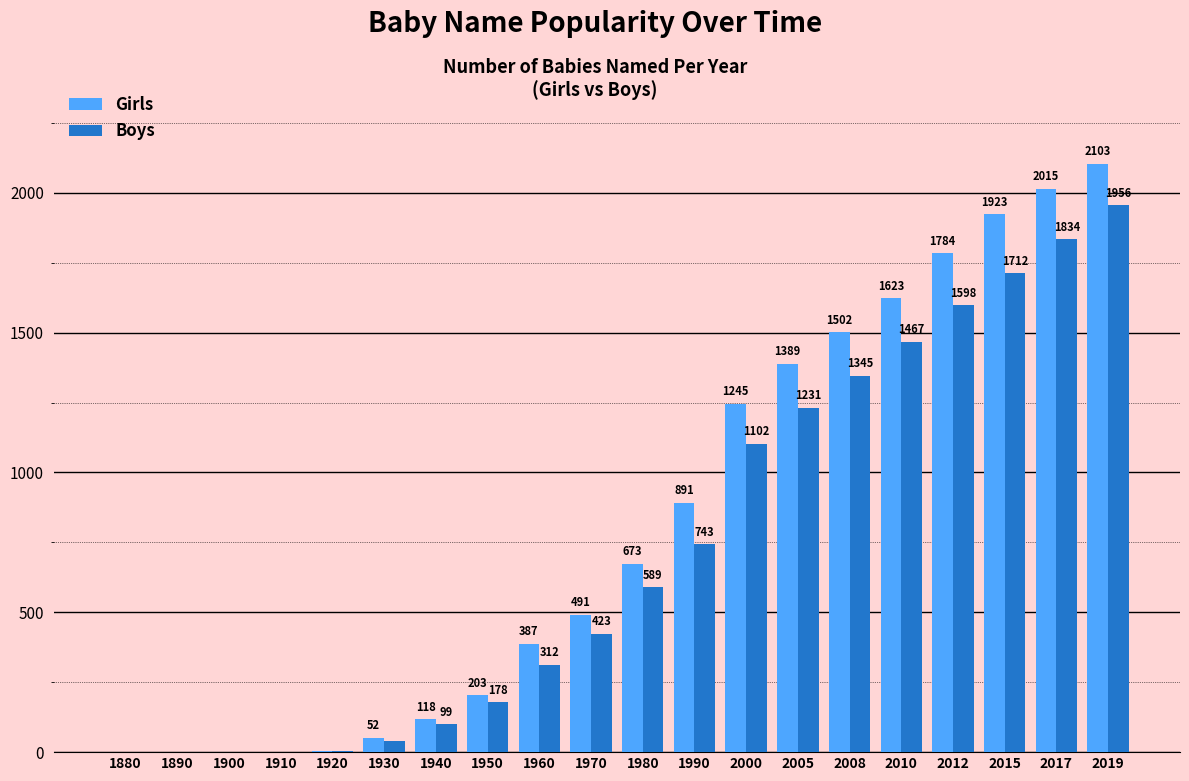

How many groups of bars are there?

20